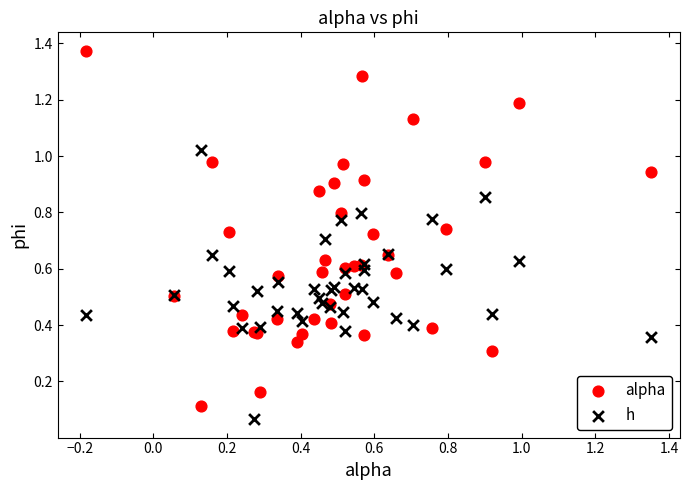

Which series reaches the maximum Y coordinate?

alpha